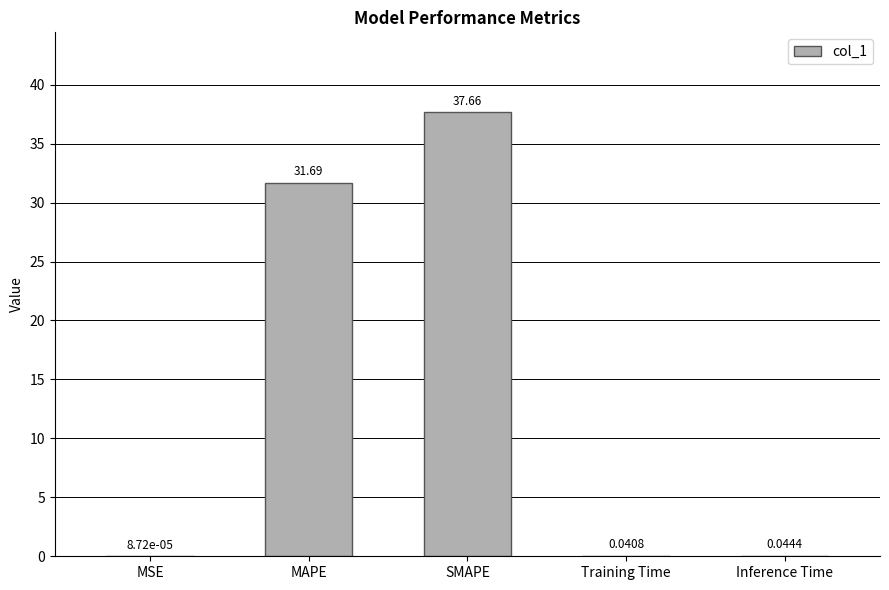

What is the change in value from SMAPE to Training Time?

-37.6